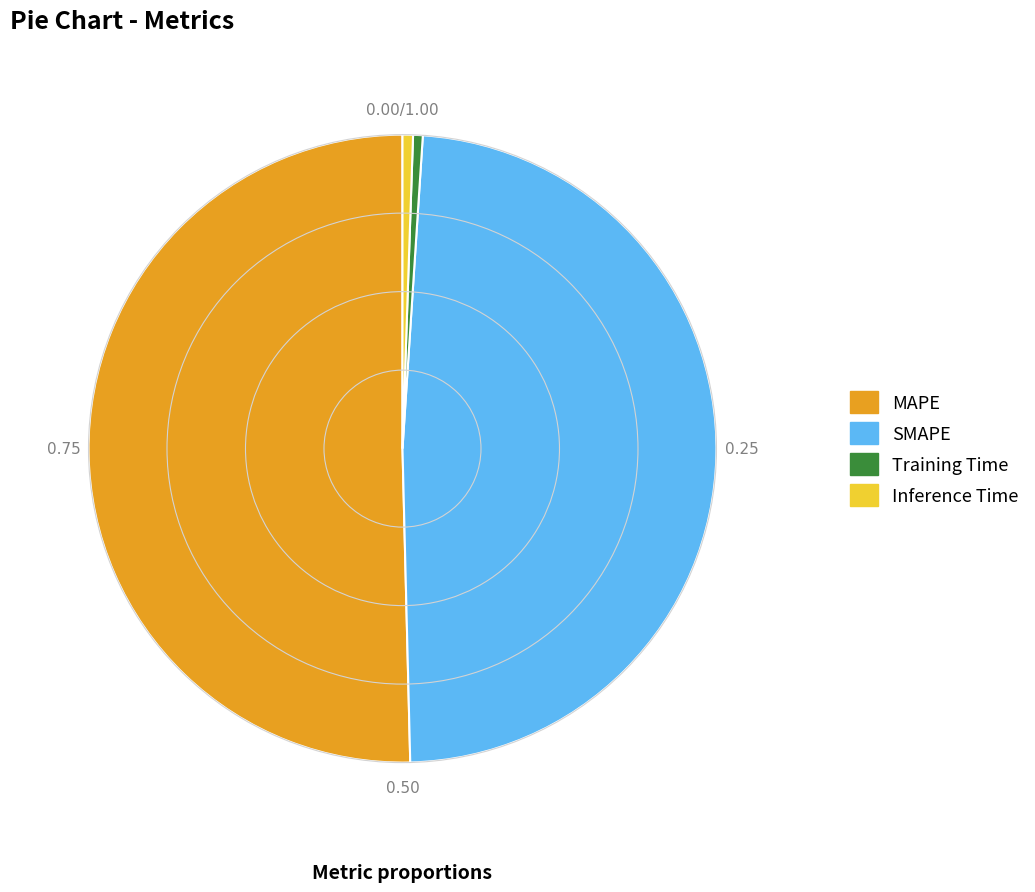

Combined, do SMAPE and Training Time account for over 50%?

No